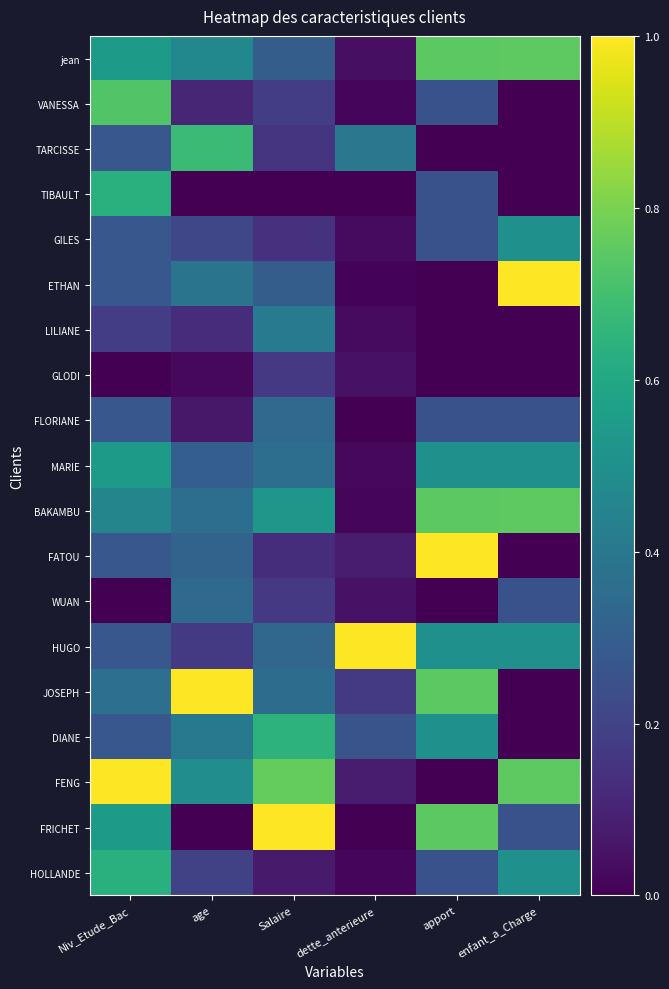

Rank the series by their maximum value, from lowest to highest.

GLODI, WUAN, FLORIANE, LILIANE, GILES, MARIE, TIBAULT, HOLLANDE, DIANE, TARCISSE, VANESSA, jean, BAKAMBU, ETHAN, FATOU, HUGO, JOSEPH, FENG, FRICHET